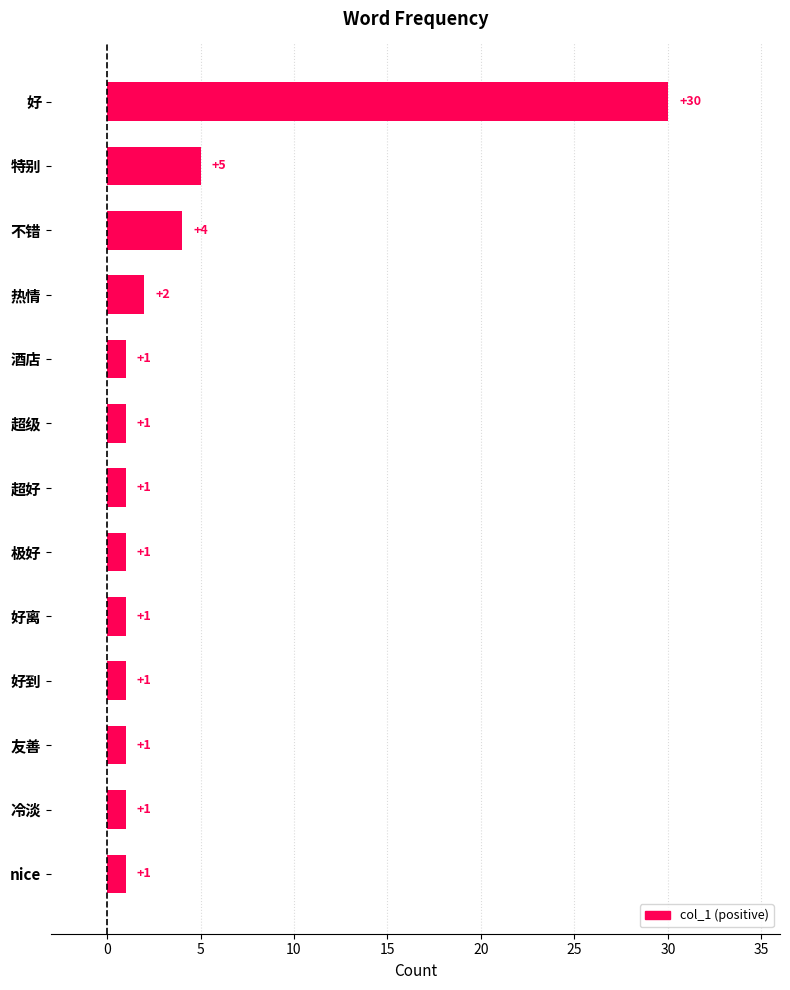

Count the number of categories in the chart.

13